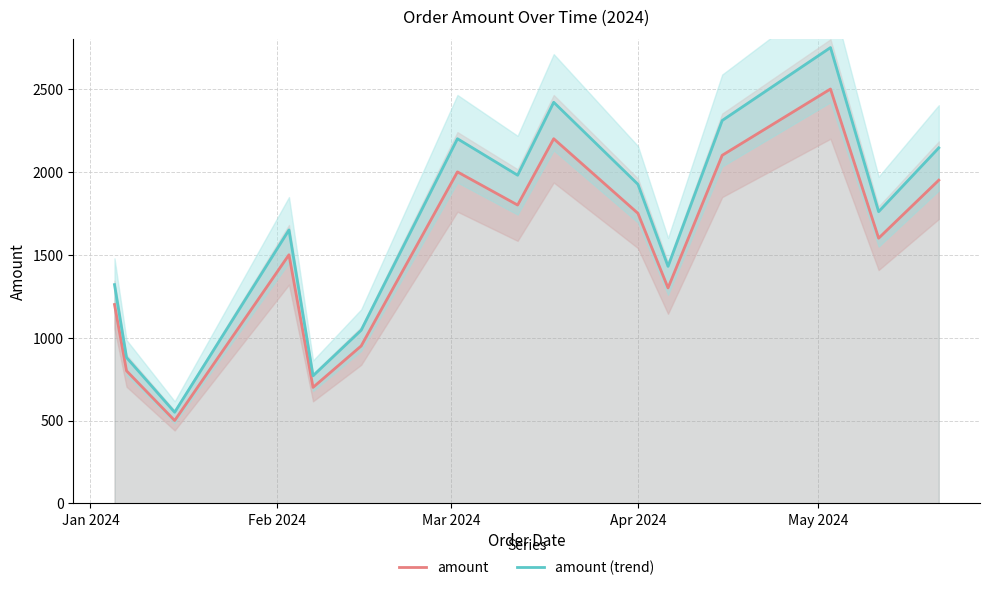

What is the highest value of the amount series?

2500.0